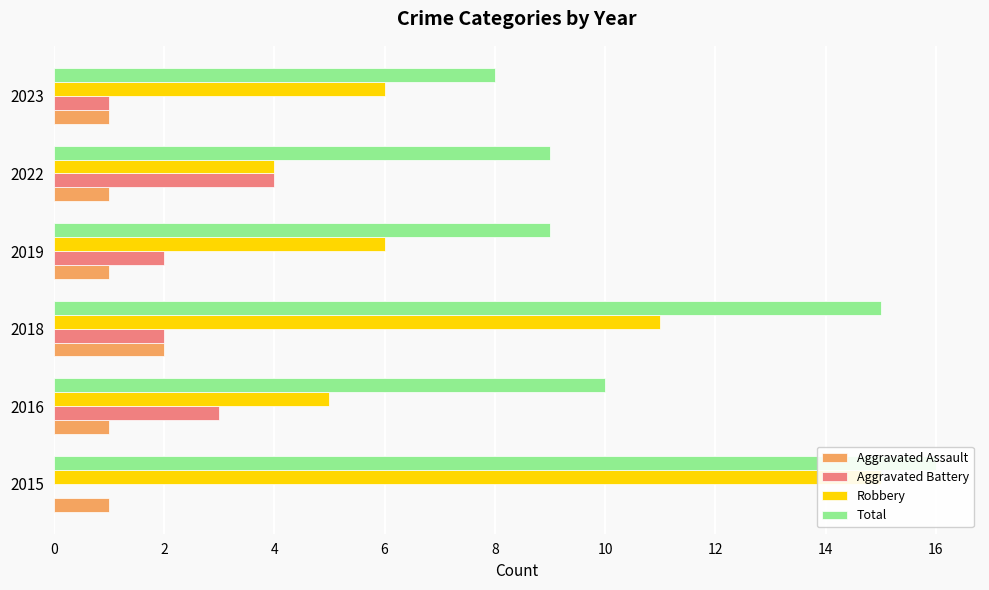

The Aggravated Battery series shows -2 at 0. True or false?

False